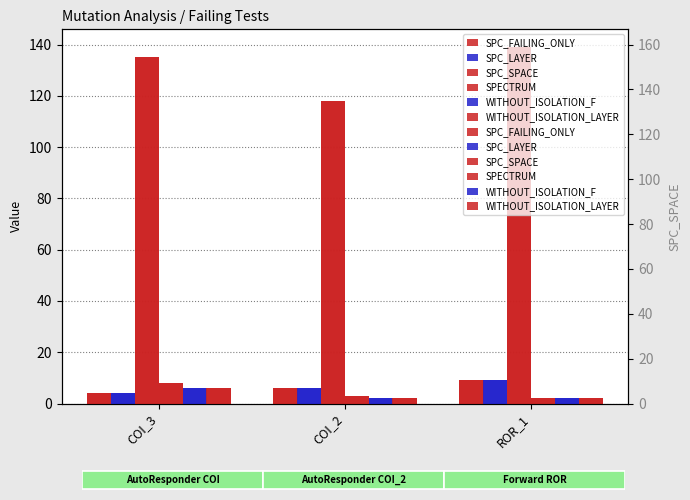

Where is WITHOUT_ISOLATION_F nearest to the value 4?

COI_3